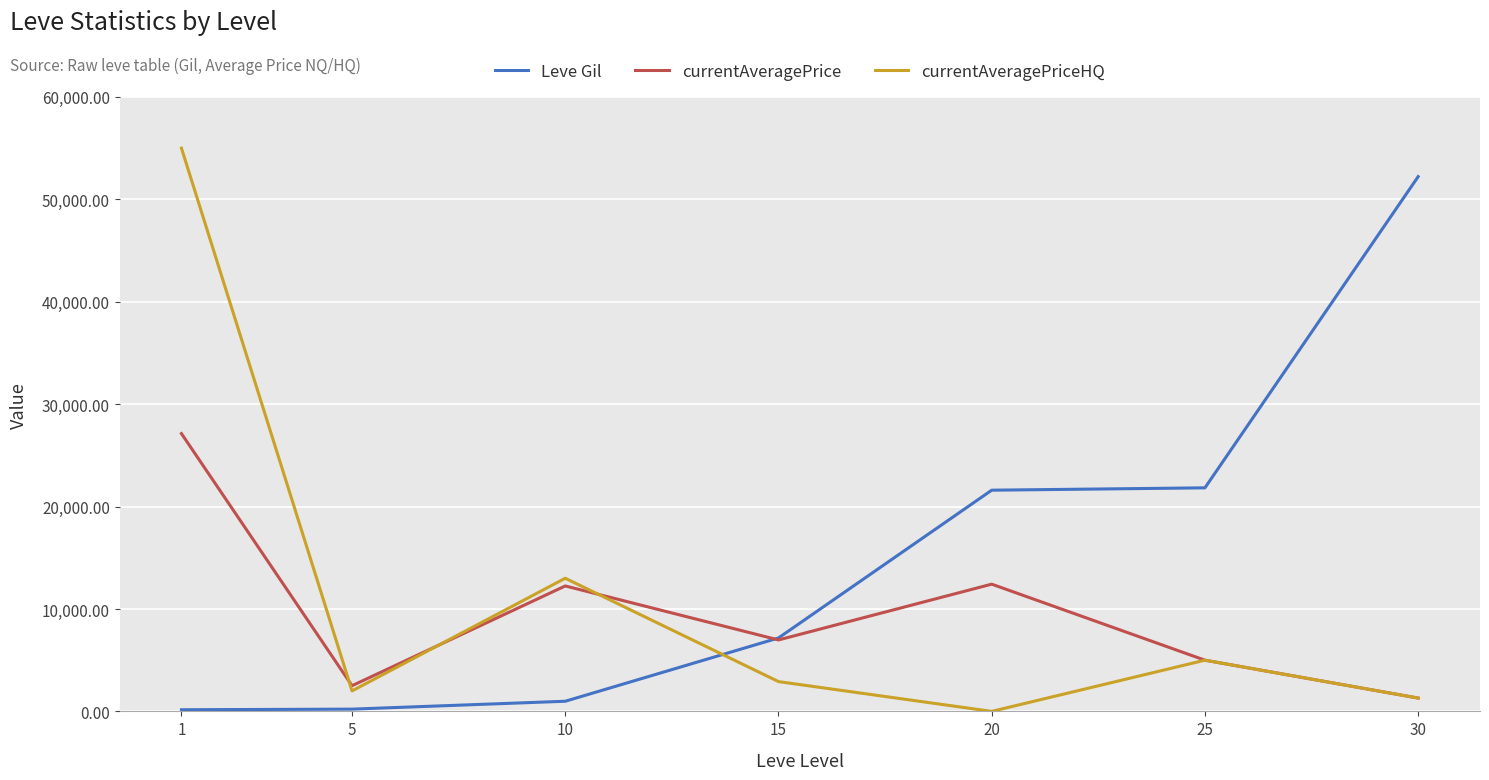

True or false: Leve Gil and currentAveragePriceHQ intersect in this chart.

True